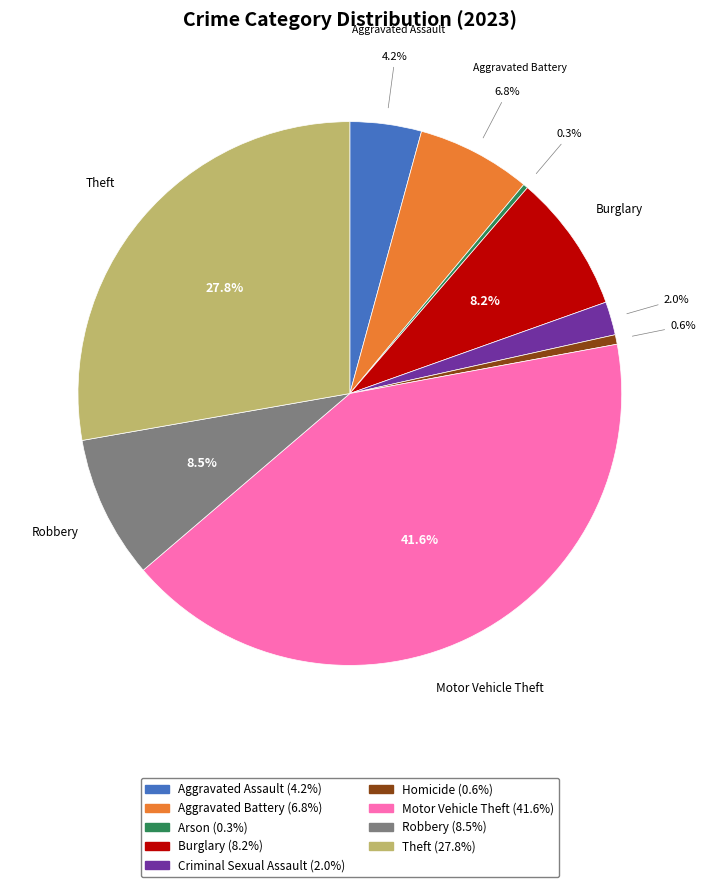

Which category has the biggest portion of the pie?

Motor Vehicle Theft